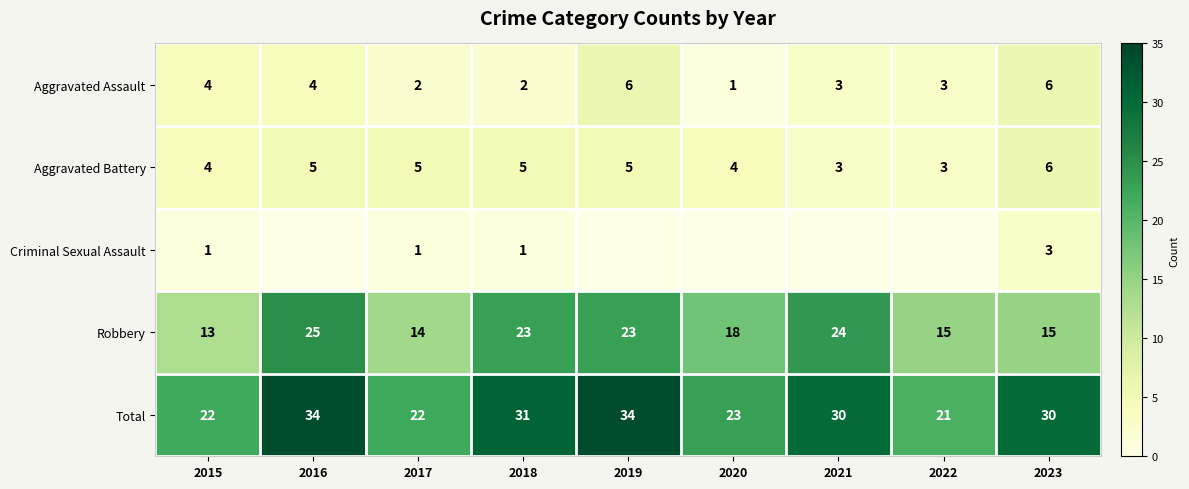

What is the sum of all Robbery values?

170